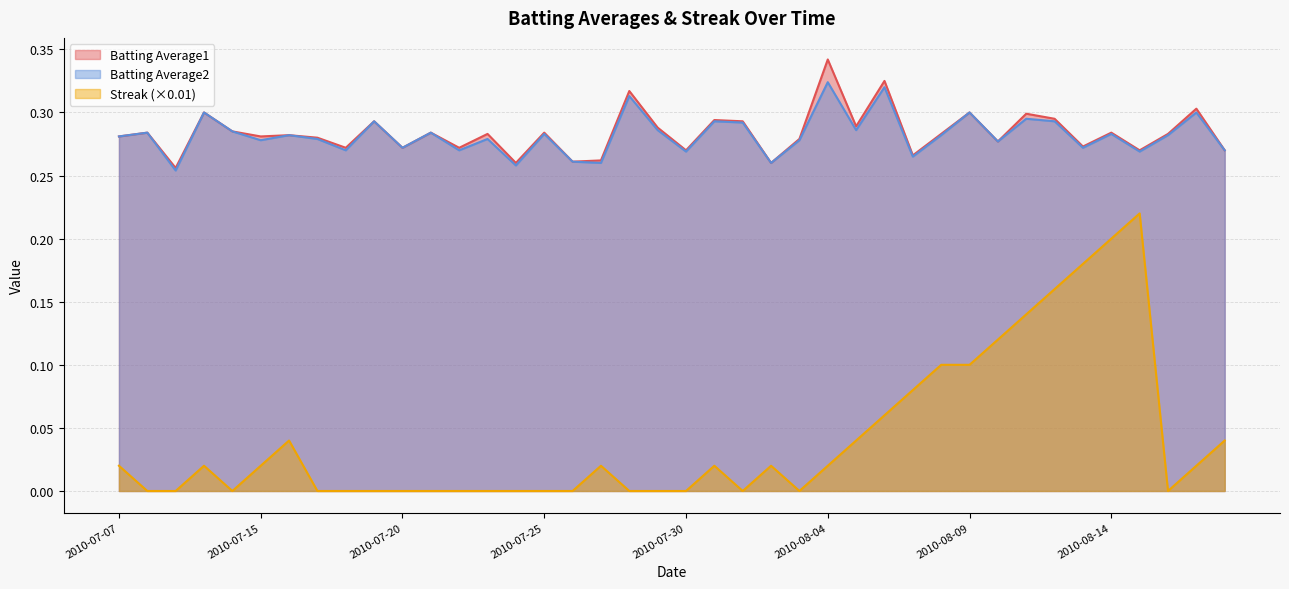

What is the label of the 19th point from the right?

2010-07-31